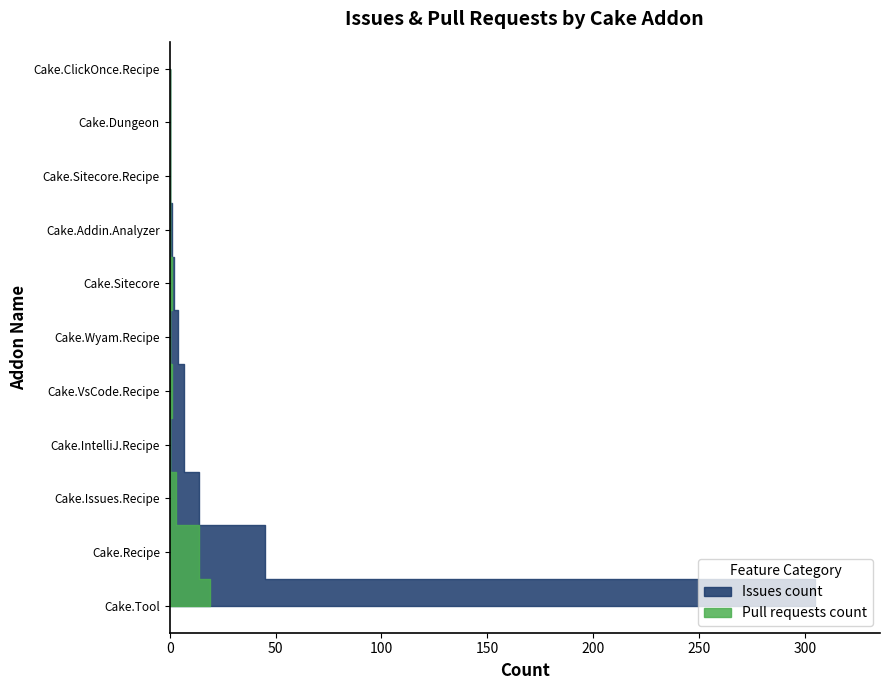

Reading left to right, extract all data points from this chart.

Issues count: Cake.Addin.Analyzer=1	Cake.ClickOnce.Recipe=0	Cake.Dungeon=0	Cake.IntelliJ.Recipe=7	Cake.Issues.Recipe=14	Cake.Recipe=45	Cake.Sitecore=2	Cake.Sitecore.Recipe=0	Cake.Tool=305	Cake.VsCode.Recipe=7	Cake.Wyam.Recipe=4
Pull requests count: Cake.Addin.Analyzer=0	Cake.ClickOnce.Recipe=0	Cake.Dungeon=0	Cake.IntelliJ.Recipe=0	Cake.Issues.Recipe=3	Cake.Recipe=14	Cake.Sitecore=1	Cake.Sitecore.Recipe=0	Cake.Tool=19	Cake.VsCode.Recipe=1	Cake.Wyam.Recipe=0